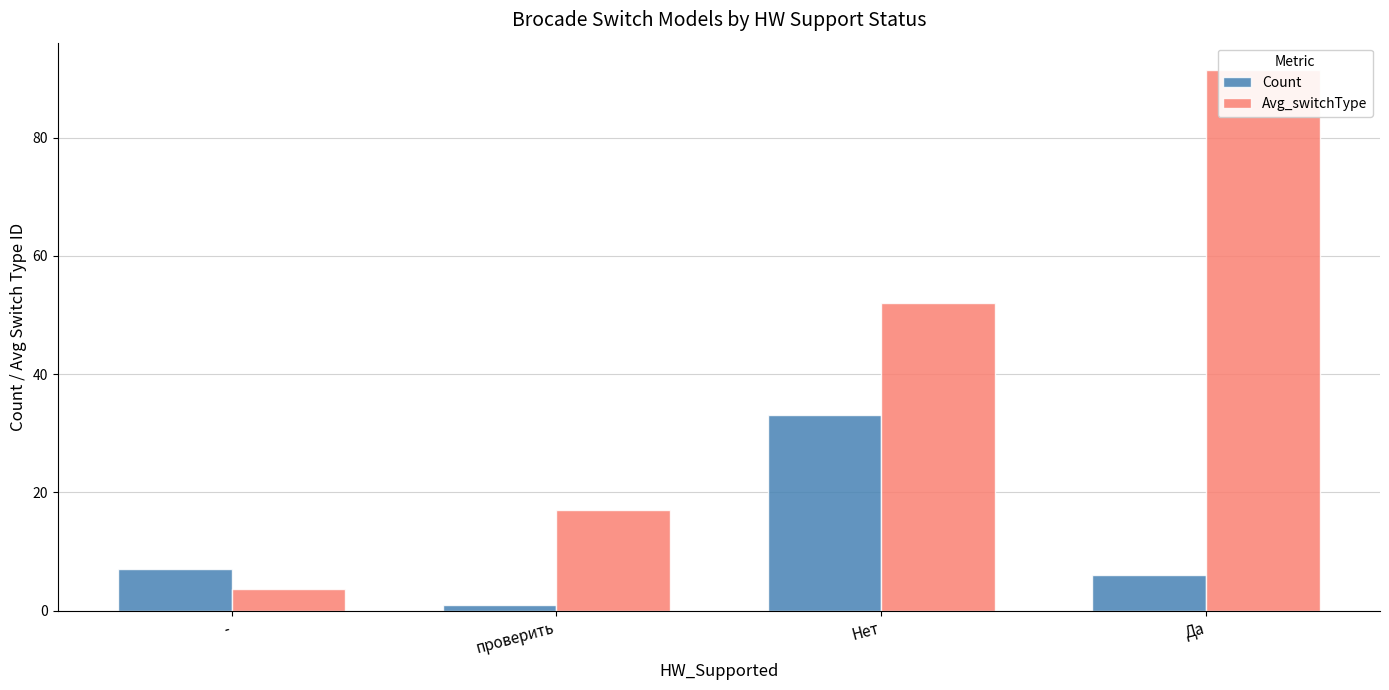

Between Нет and Да, which series saw the biggest shift?

Avg_switchType